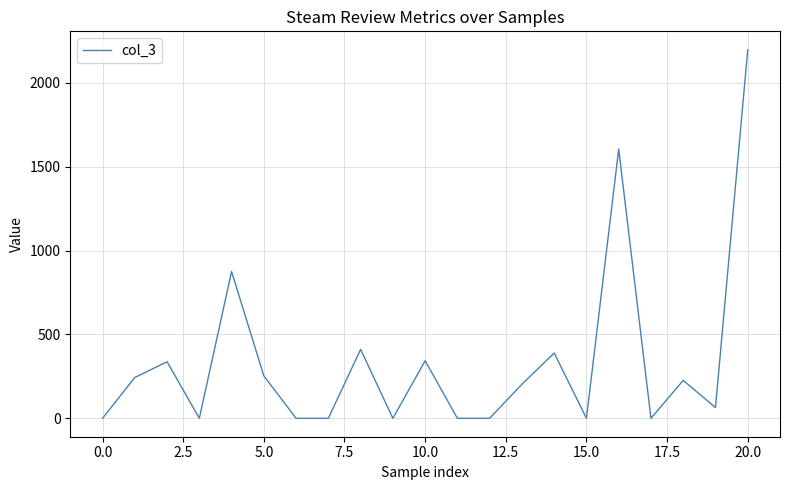

Does the chart display data point markers on the line(s)?

No